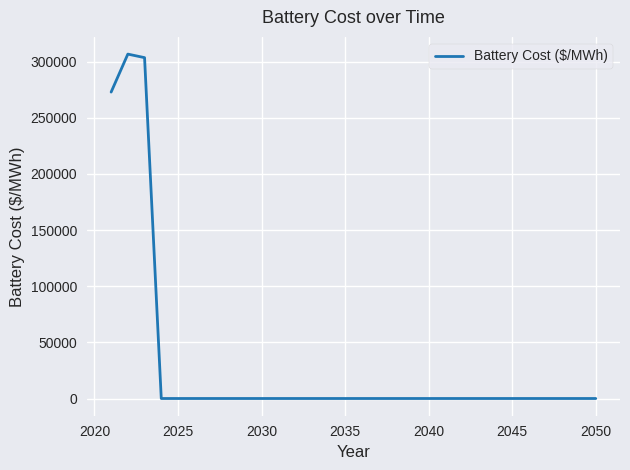

What is the difference between the maximum and minimum values?

306691.7